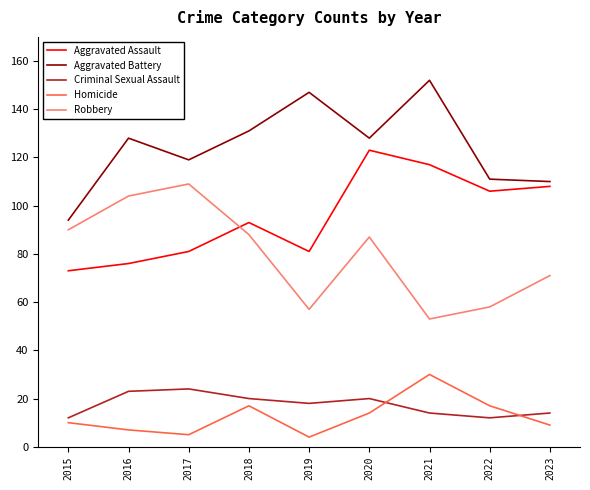

At how many categories does at least one series exceed 55?

9